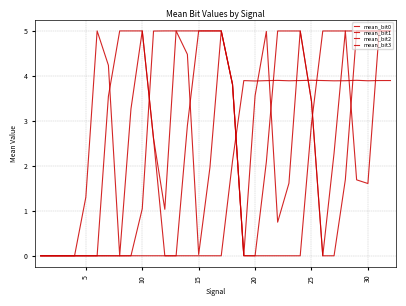

At how many categories does at least one series exceed 1?

28